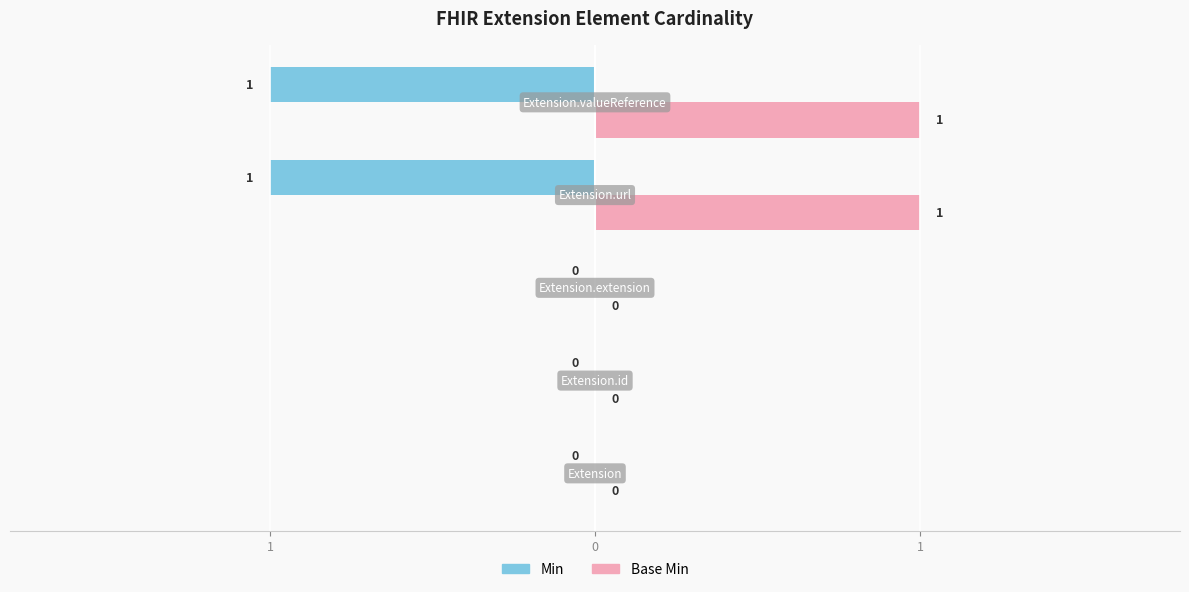

What are all the series names shown in the legend?

Min, Base Min